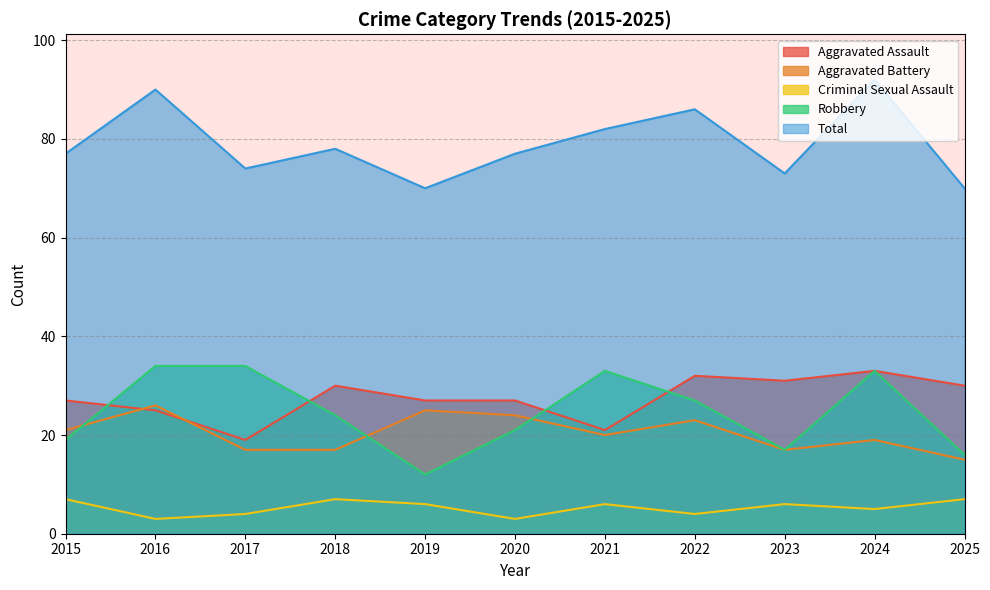

In Criminal Sexual Assault, how many points are higher than both neighbors (excluding endpoints)?

3